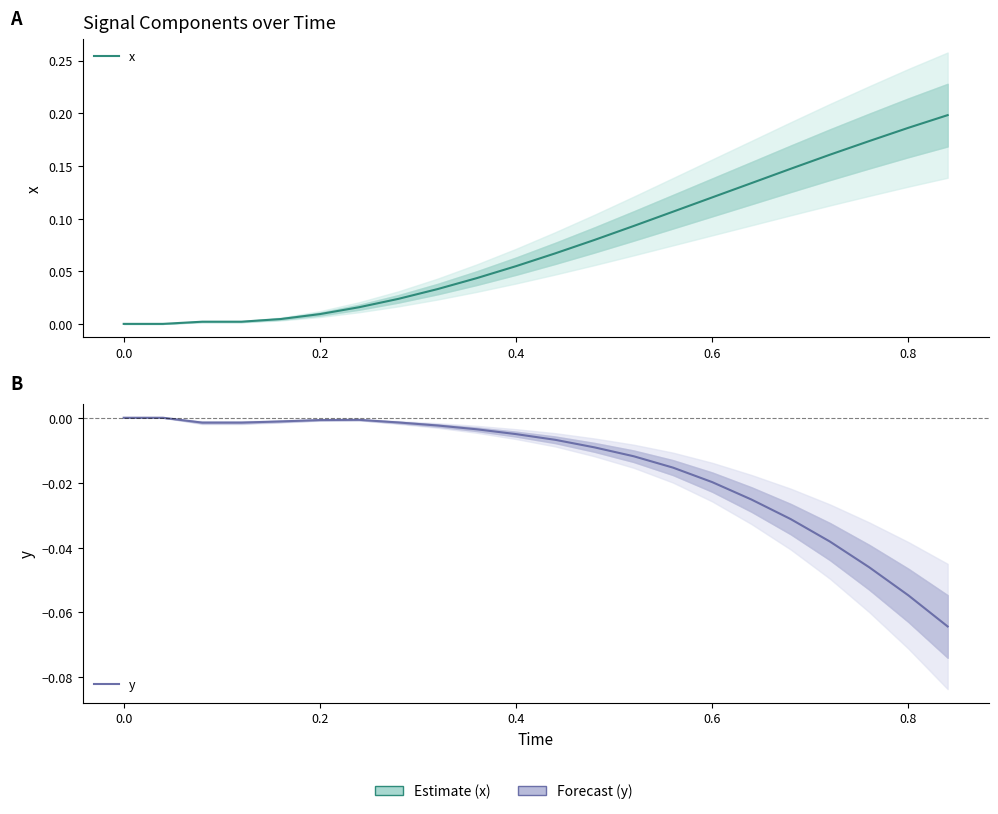

What is the sum of all x values?

1.7